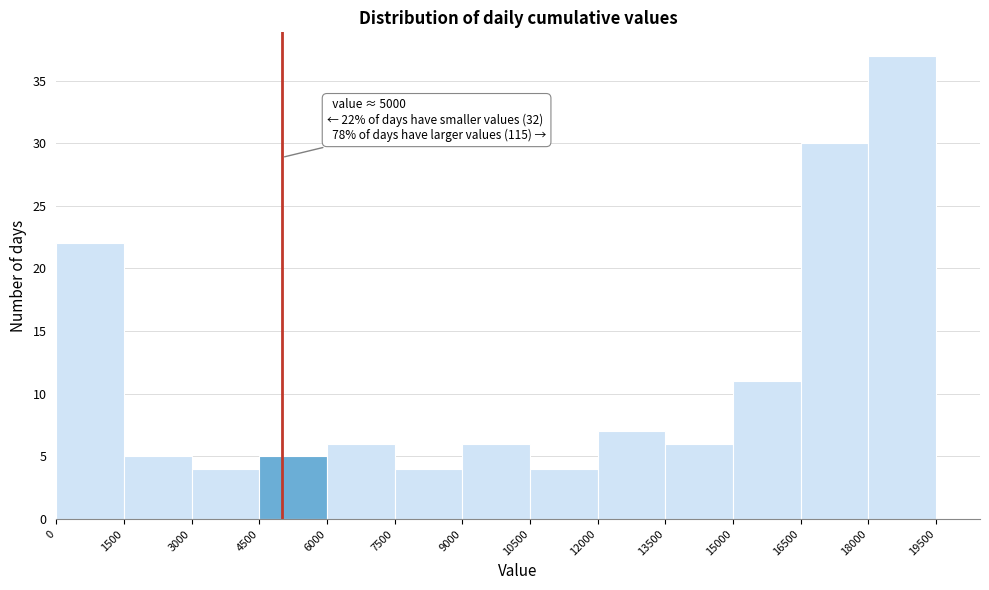

Which range on the x-axis has the tallest bar?

18000 to 19500